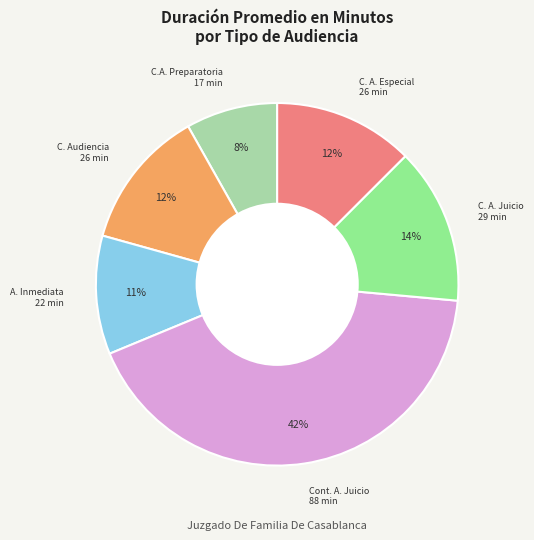

To the nearest percent, what is the difference between the largest and smallest slice percentages?

34%